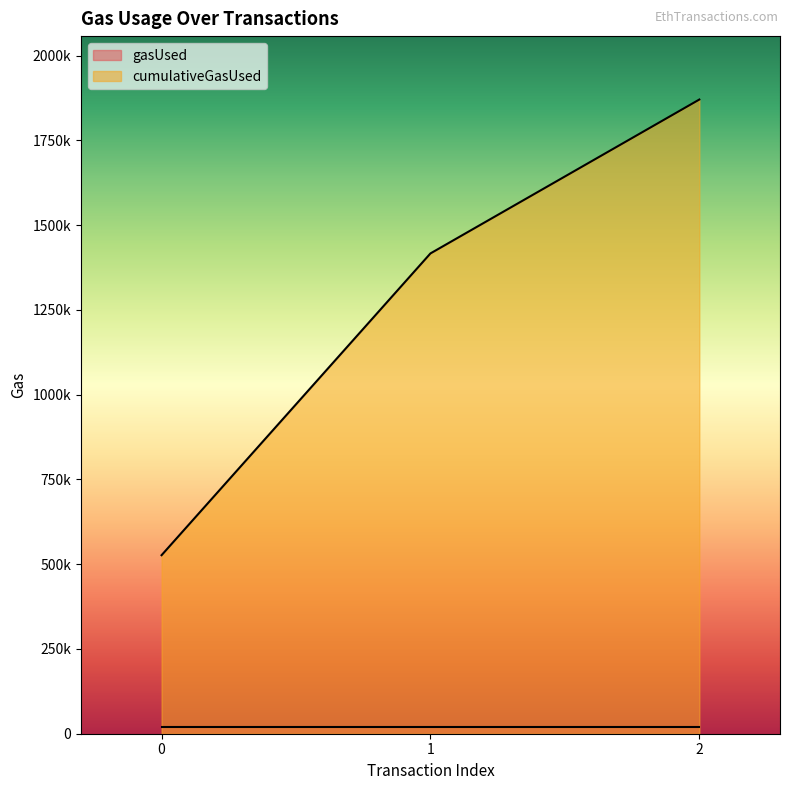

Does the chart display data point markers on the line(s)?

No